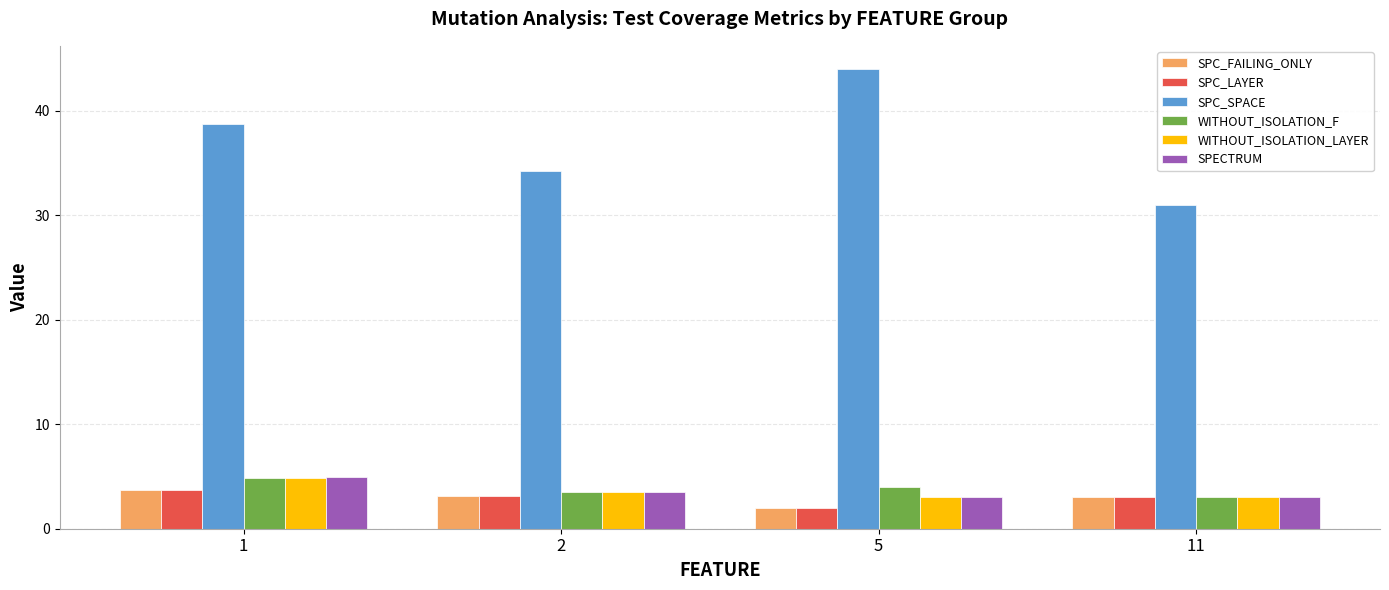

Read the SPECTRUM value at 11.

3.0